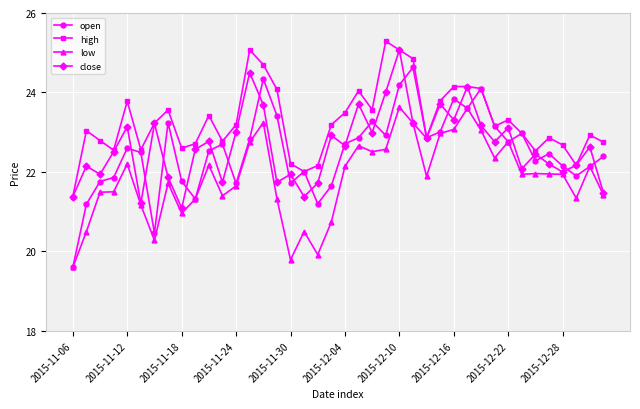

Which series has the widest spread of values?

open